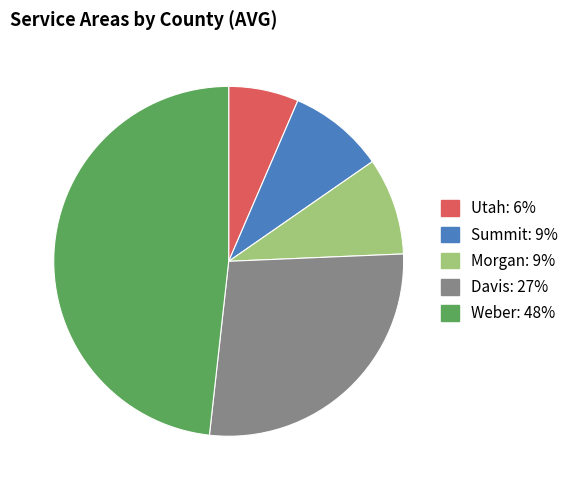

Do Utah and Davis together represent more than half of the pie?

No